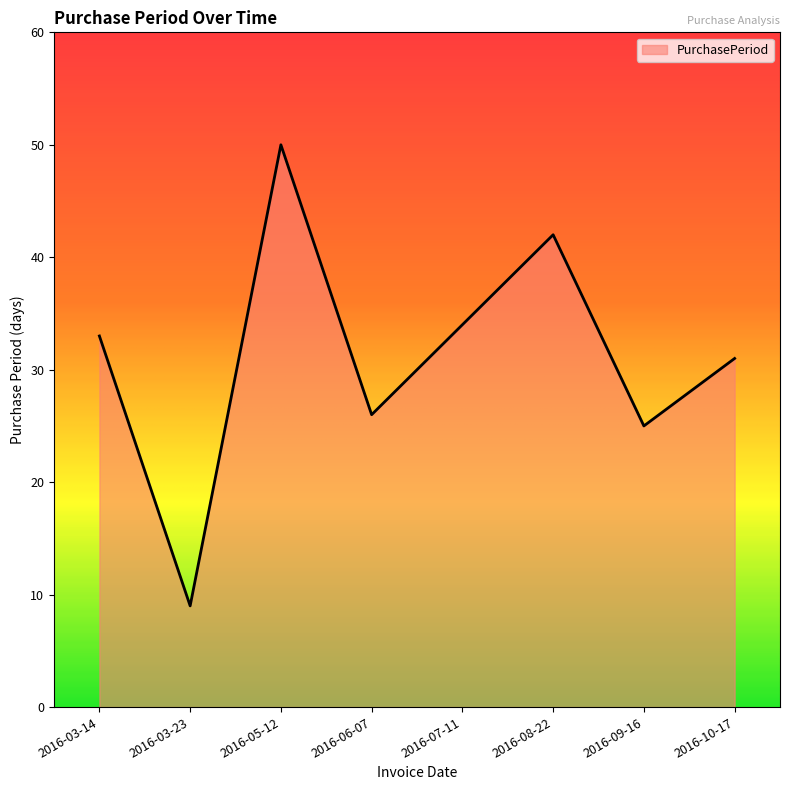

Where is the data nearest to the value 29?

2016-10-17